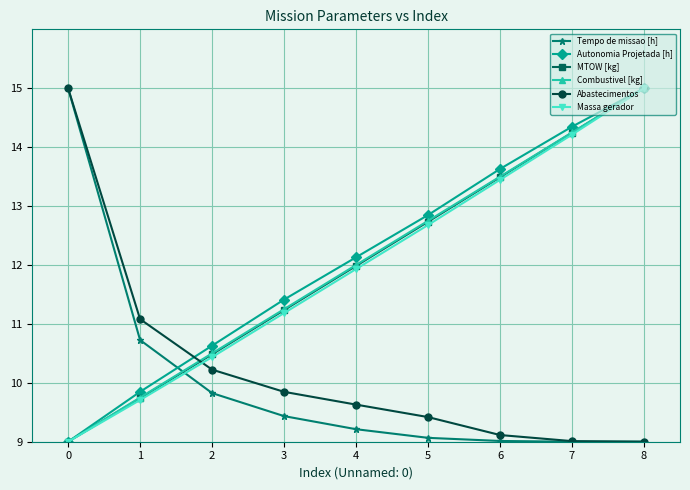

After their last crossing, which series has the higher values: Abastecimentos or Tempo de missao [h]?

Tempo de missao [h]